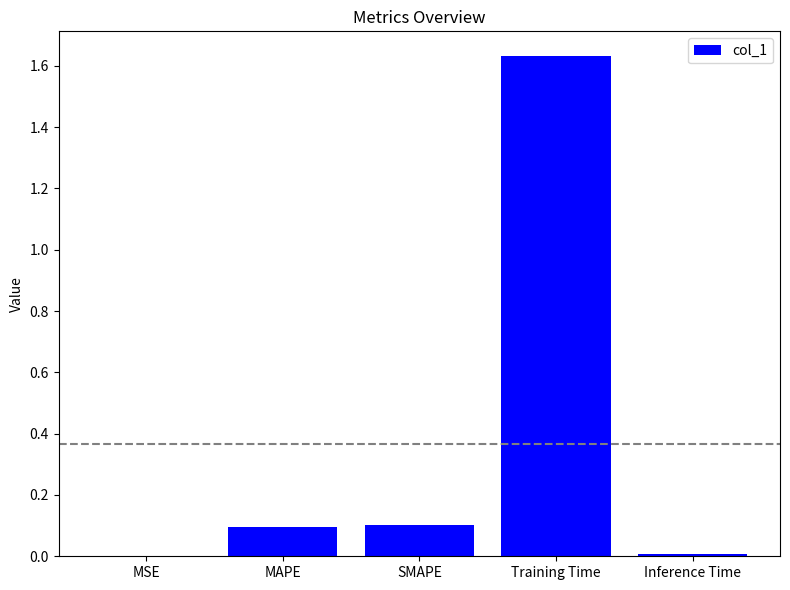

Which has a higher value, Training Time or Inference Time?

Training Time